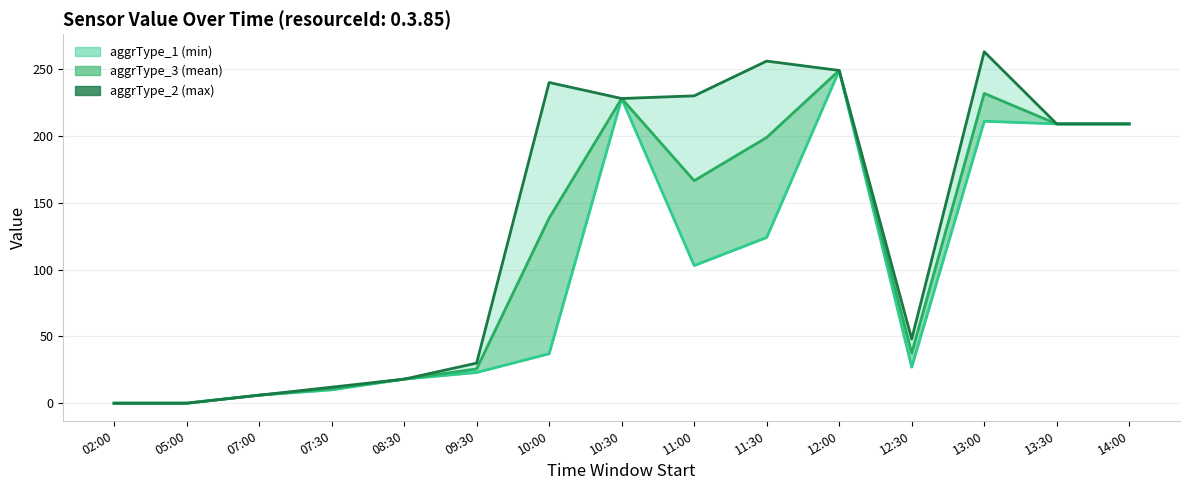

Which series has the largest range (max minus min)?

aggrType_2